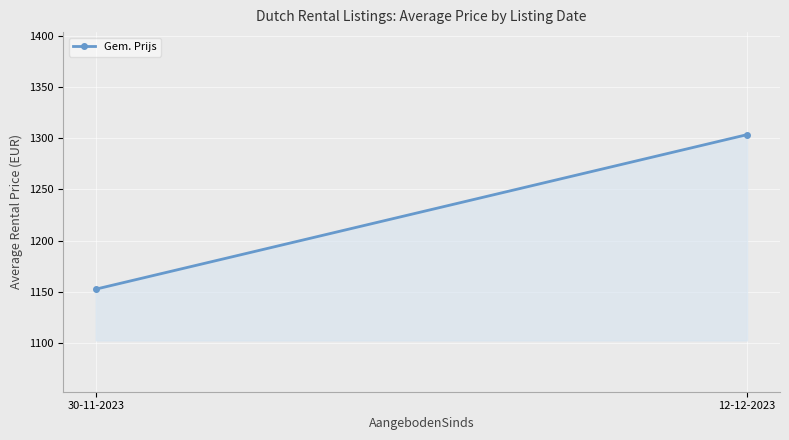

What is the value of the 1st point from the left?

1152.7